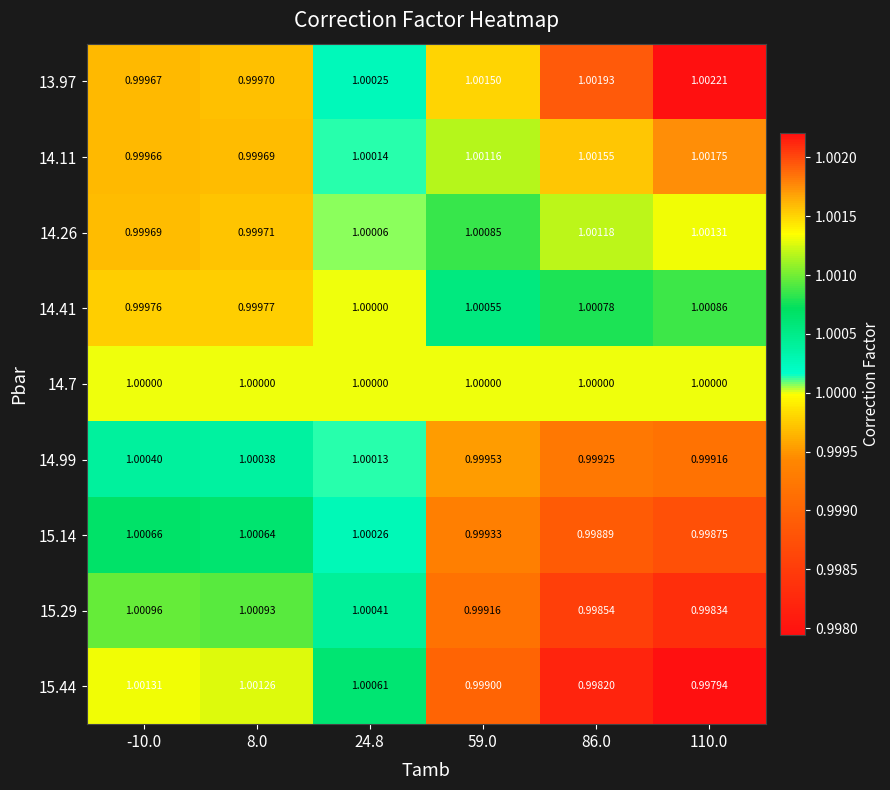

Is the value of 15.29 at 86.0 greater than the value of 15.44 at 24.8?

No